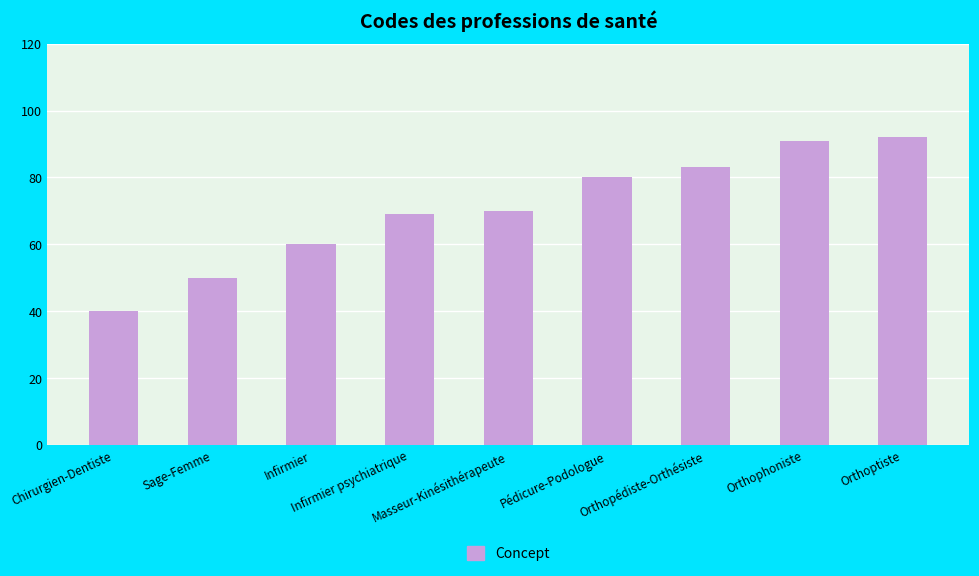

Rank the categories by value from lowest to highest.

Chirurgien-Dentiste, Sage-Femme, Infirmier, Infirmier psychiatrique, Masseur-Kinésithérapeute, Pédicure-Podologue, Orthopédiste-Orthésiste, Orthophoniste, Orthoptiste